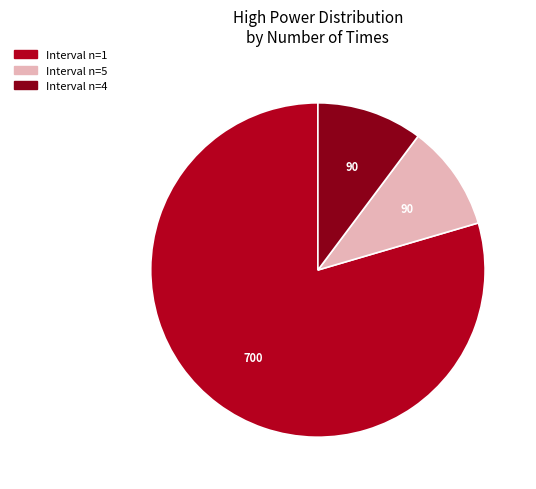

Is there any slice that represents more than half of the pie?

Yes